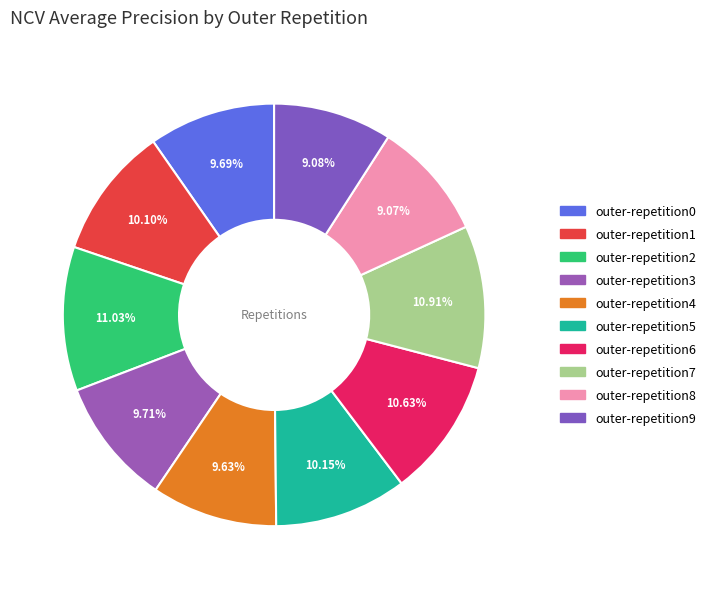

Which category has the biggest portion of the pie?

outer-repetition2